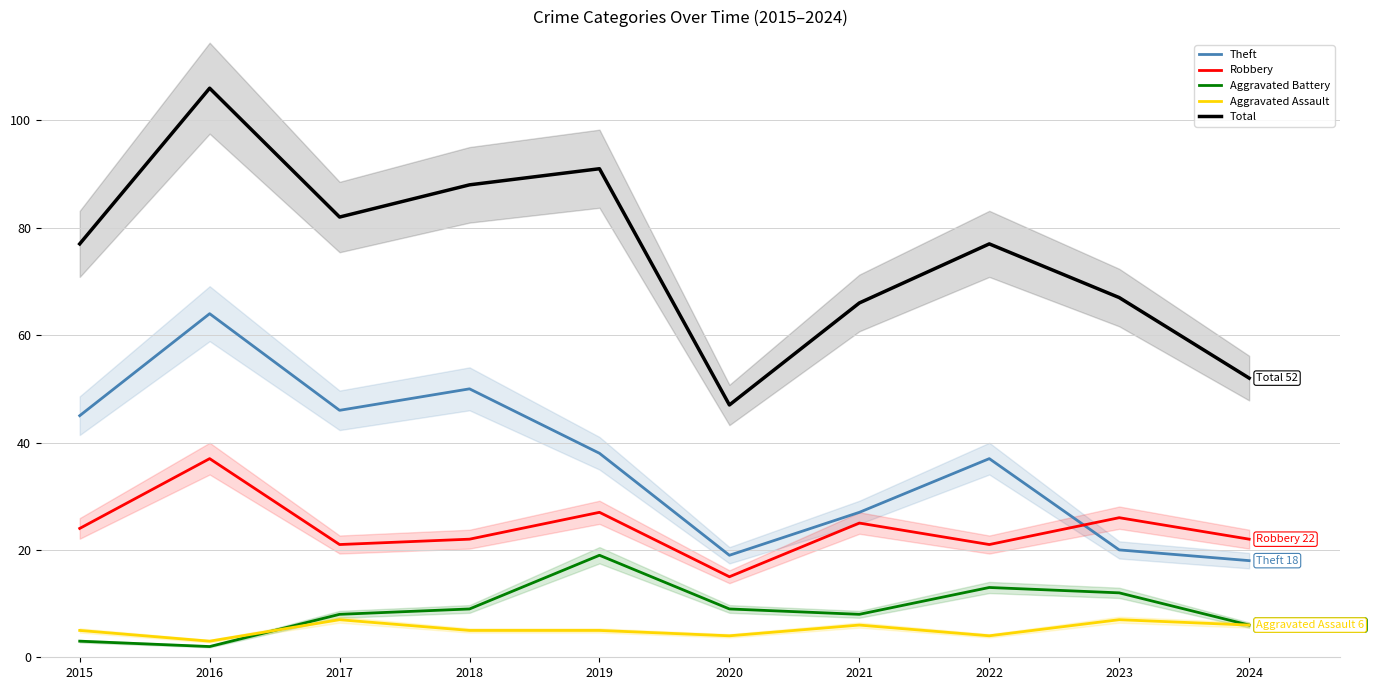

True or false: Total has a value of 52 at 2024.

True